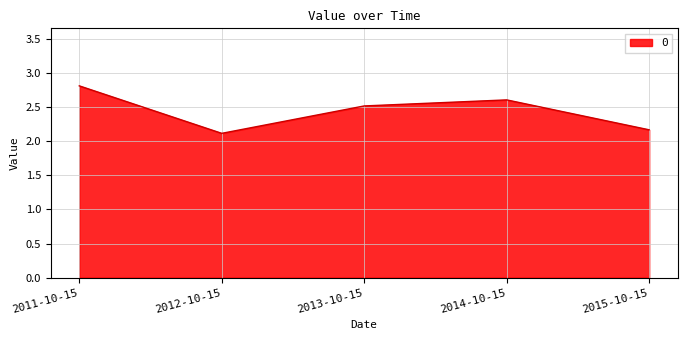

Read the value at 2014-10-15.

2.6